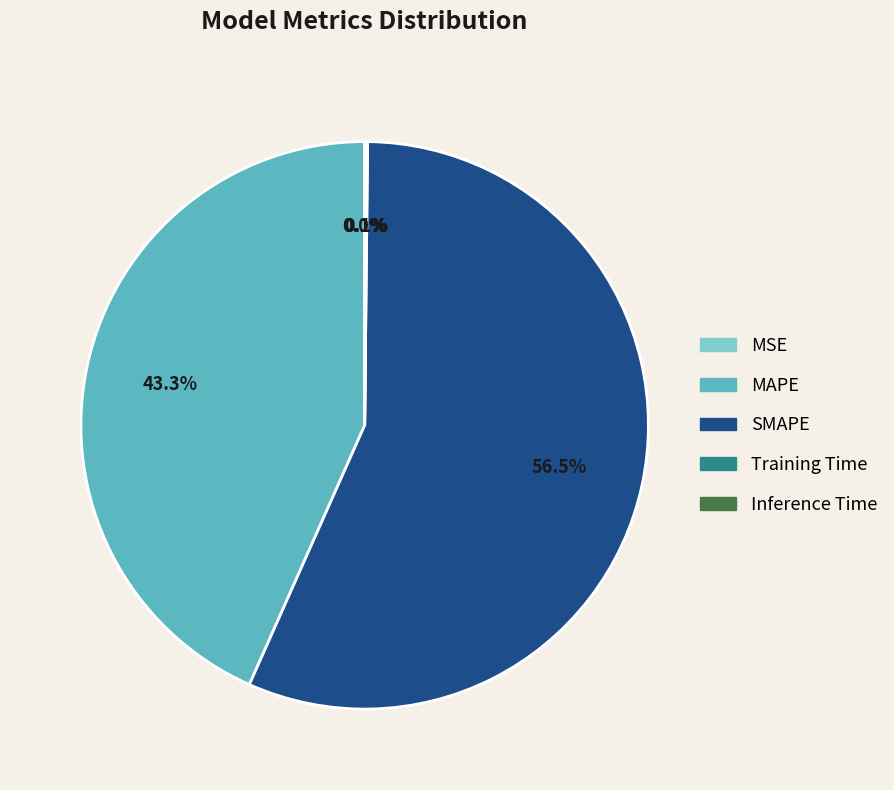

What is the largest slice in the pie chart?

SMAPE